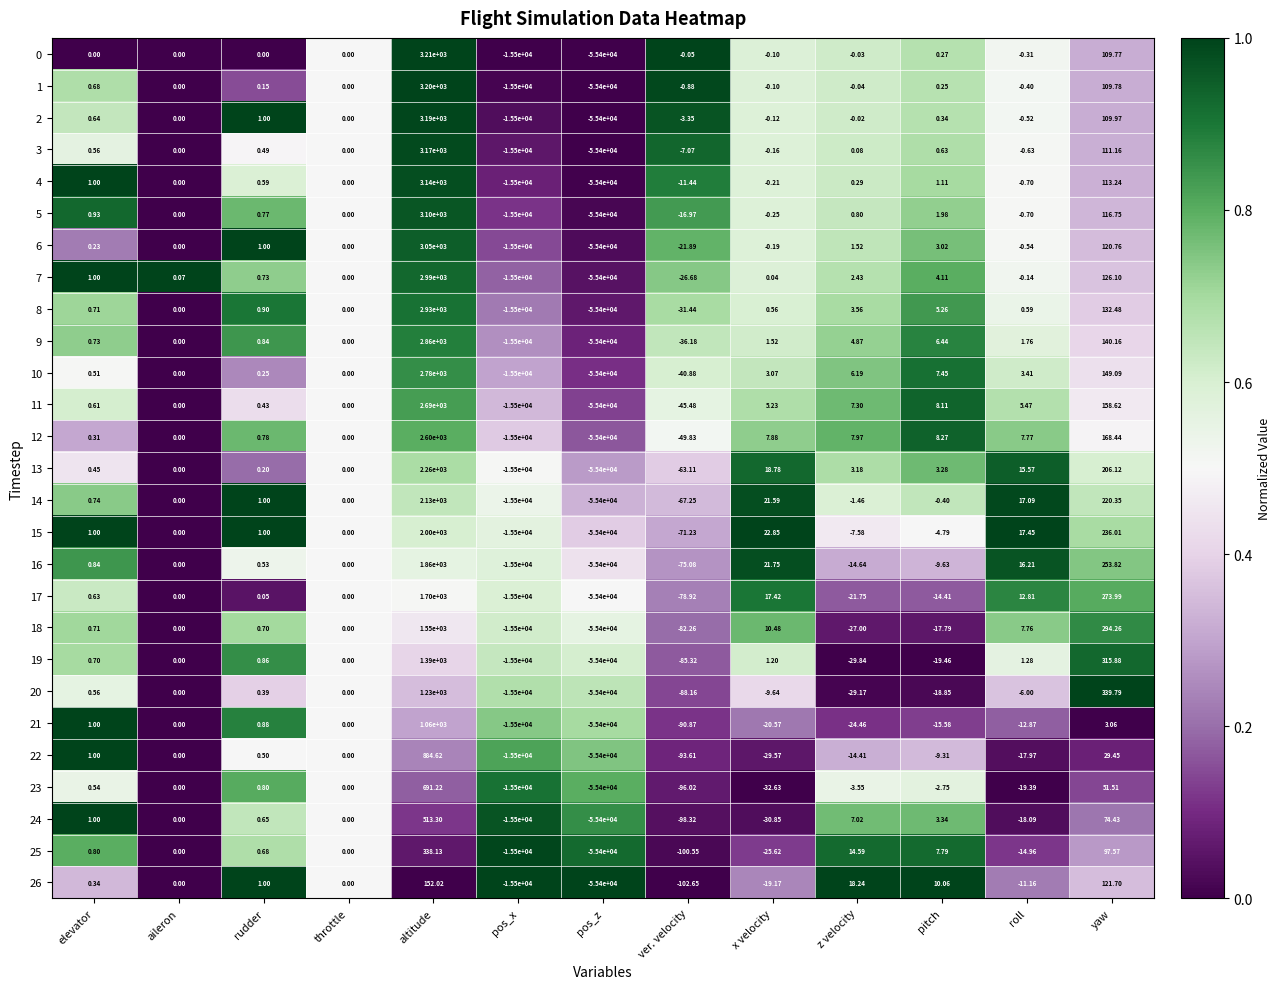

At which category does the chart reach its minimum across all series?

pos_z